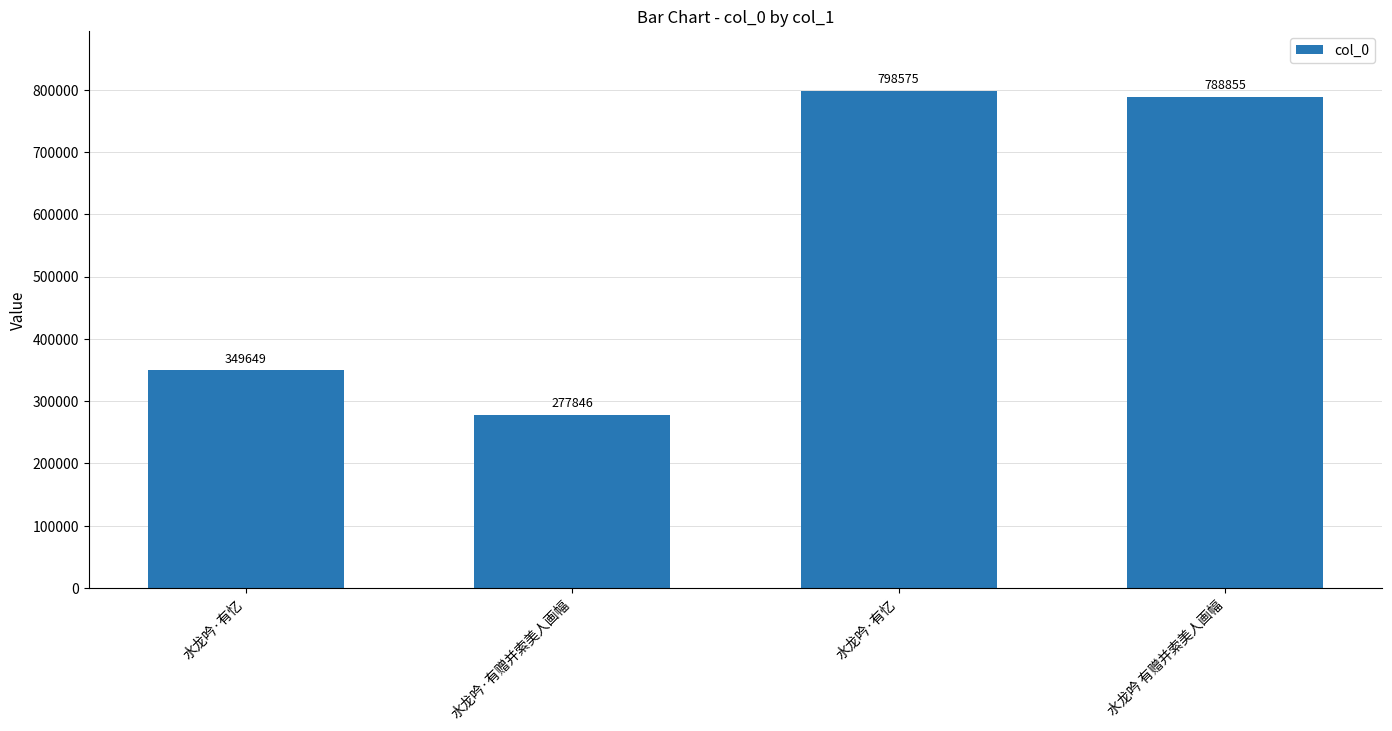

What value does the data have at 水龙吟·有忆, to the nearest 100?

349600